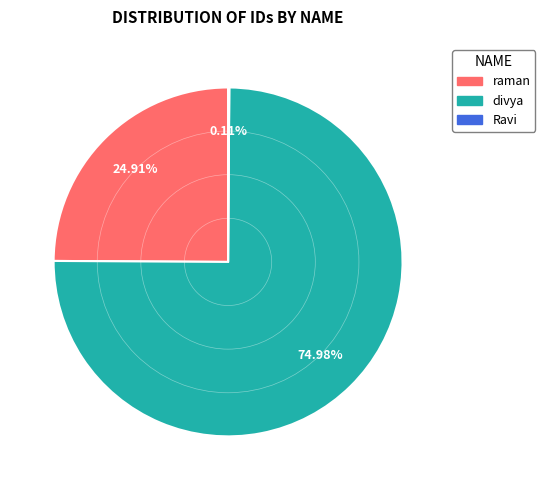

The raman slice represents 39% of the pie. True or false?

False